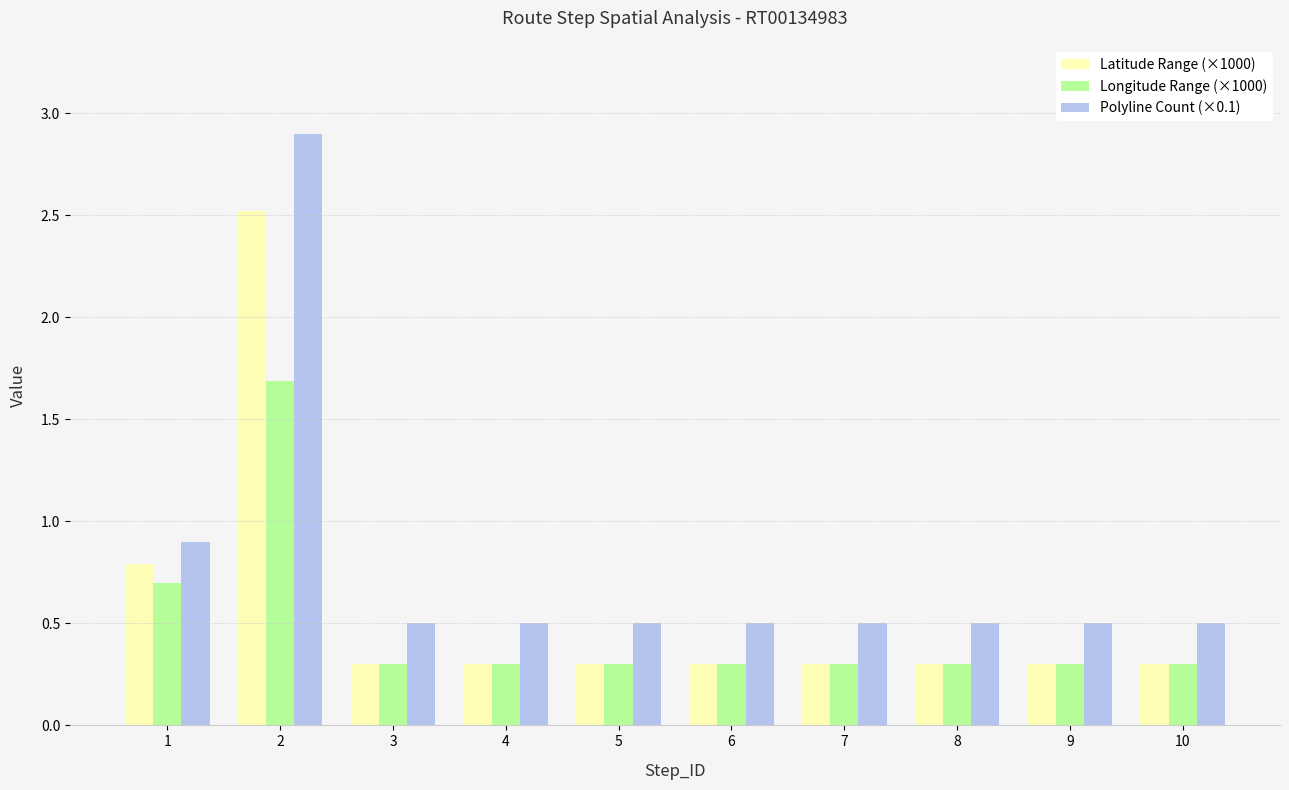

Rank the series by their maximum value, from highest to lowest.

Polyline Count (×0.1), Latitude Range (×1000), Longitude Range (×1000)